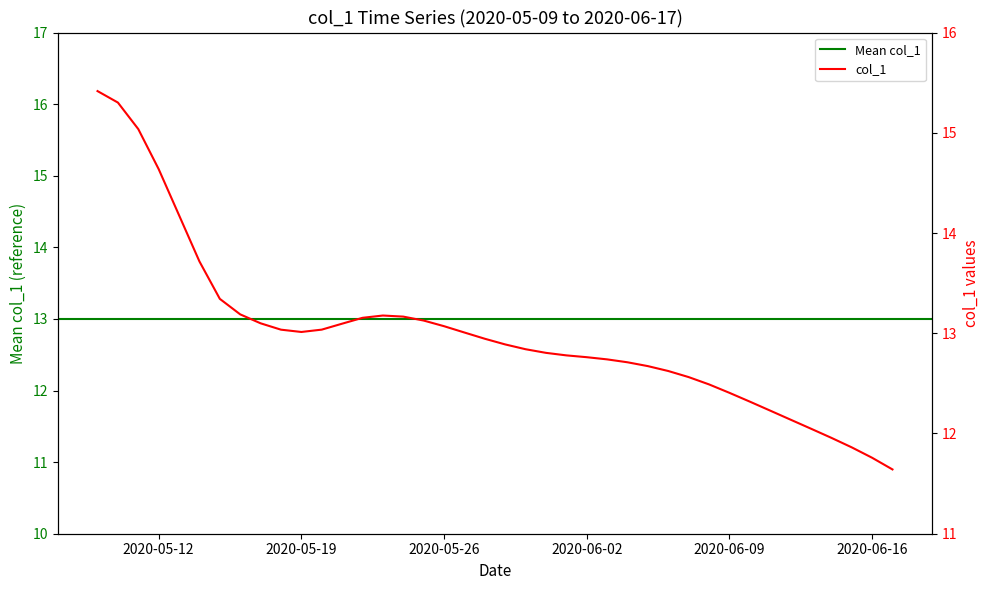

How many interior local valleys (lower than both neighbors) does the data have?

1